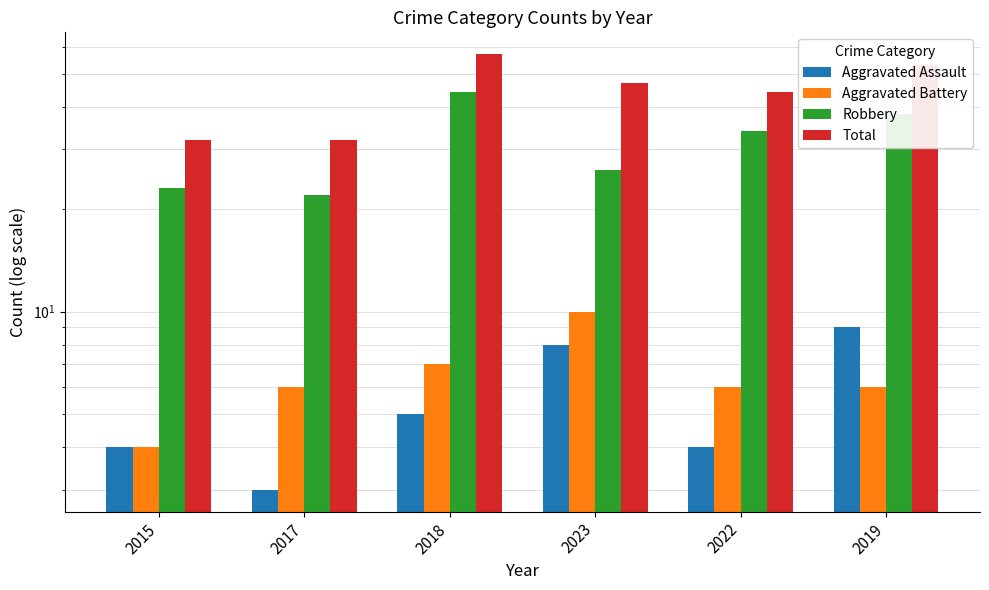

The Total series shows 32 at 2015. True or false?

True